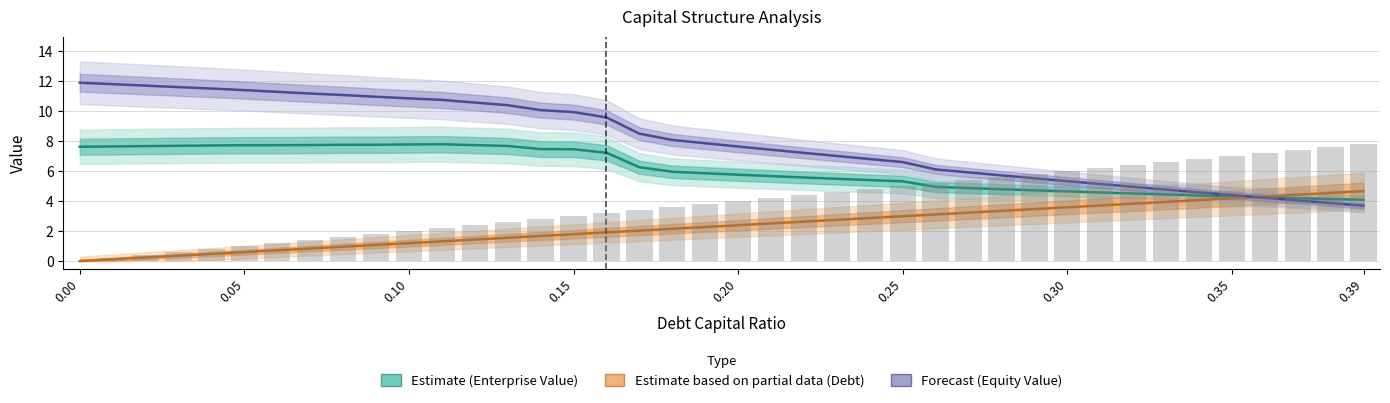

How many distinct data groups are displayed?

3